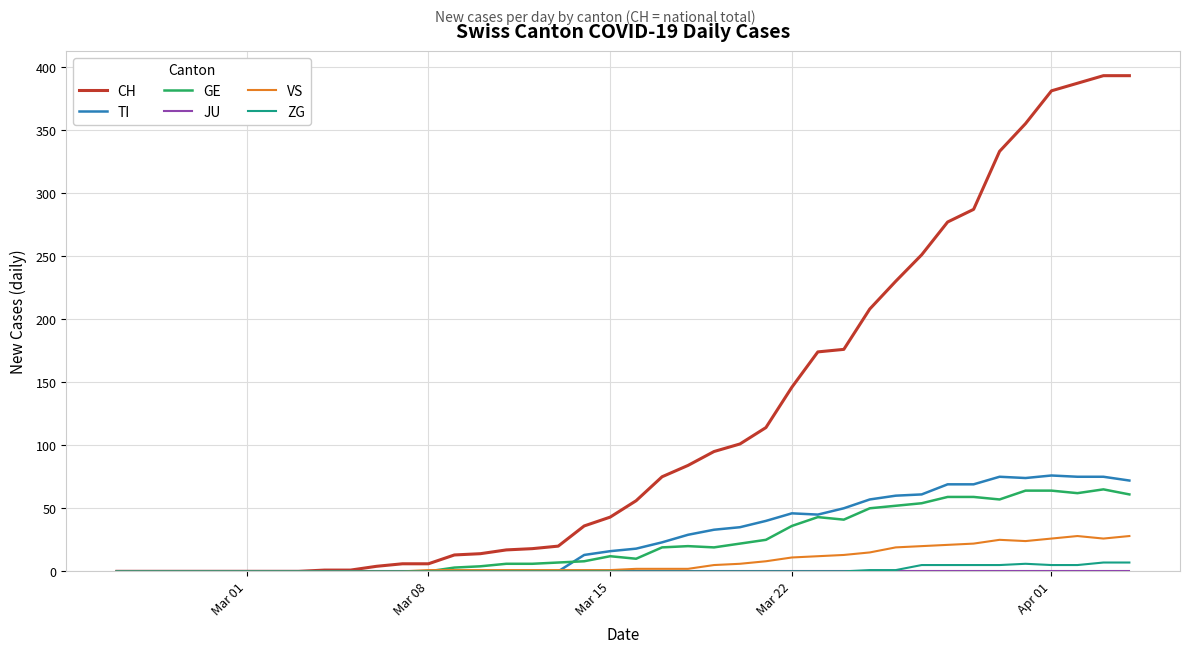

What is the maximum value for CH?

393